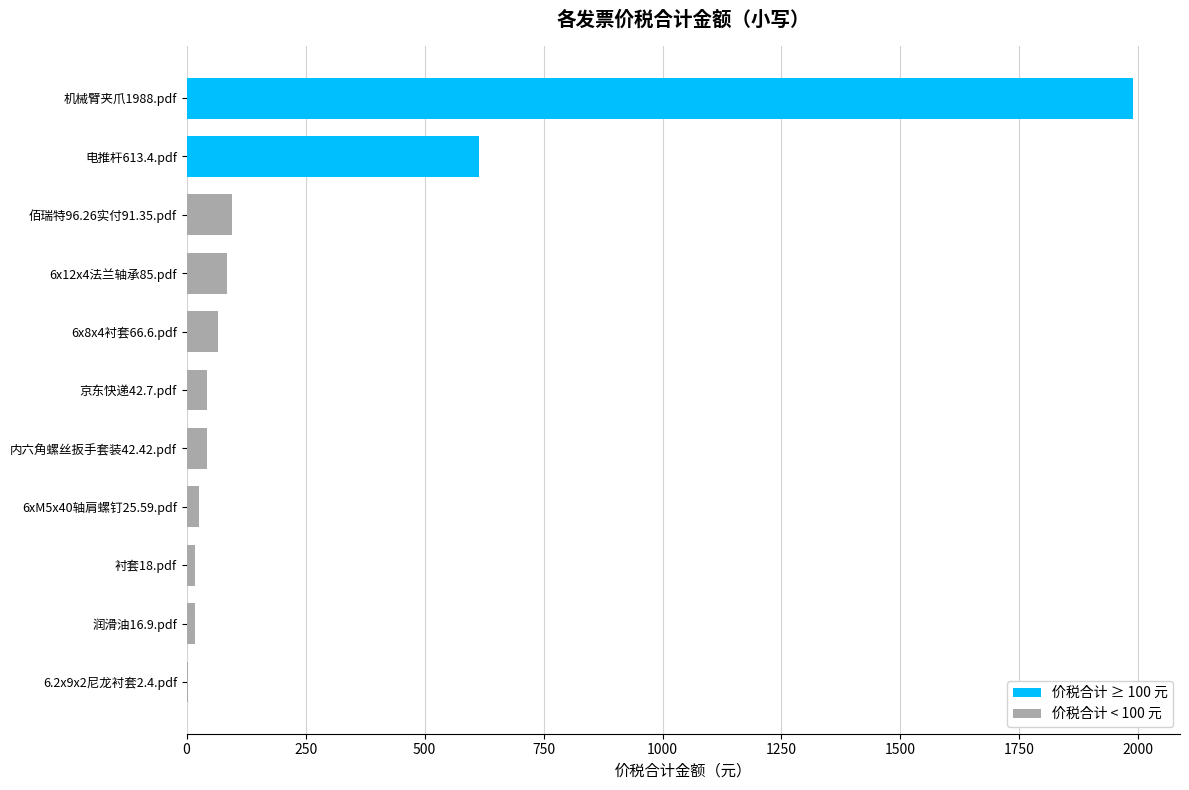

Approximately how many times larger is the value at 润滑油16.9.pdf compared to 6.2x9x2尼龙衬套2.4.pdf?

7.0